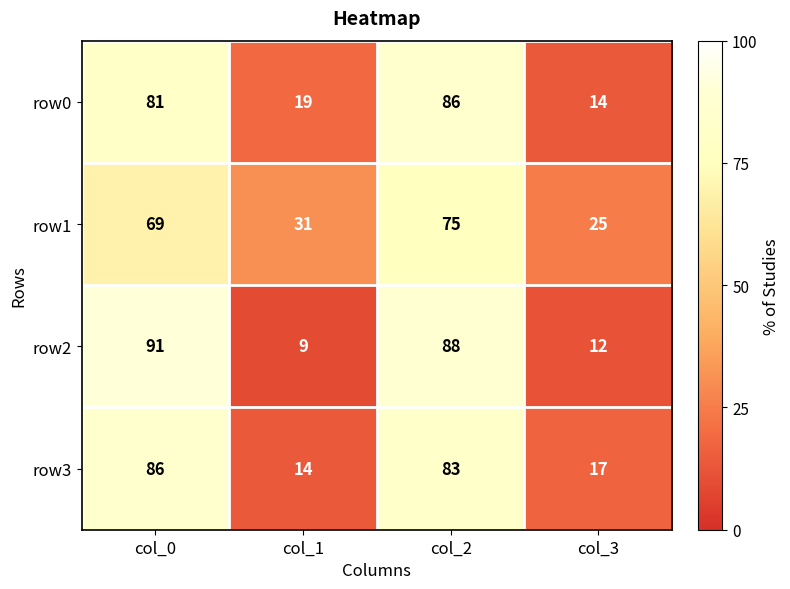

What is the minimum value shown in the chart?

9